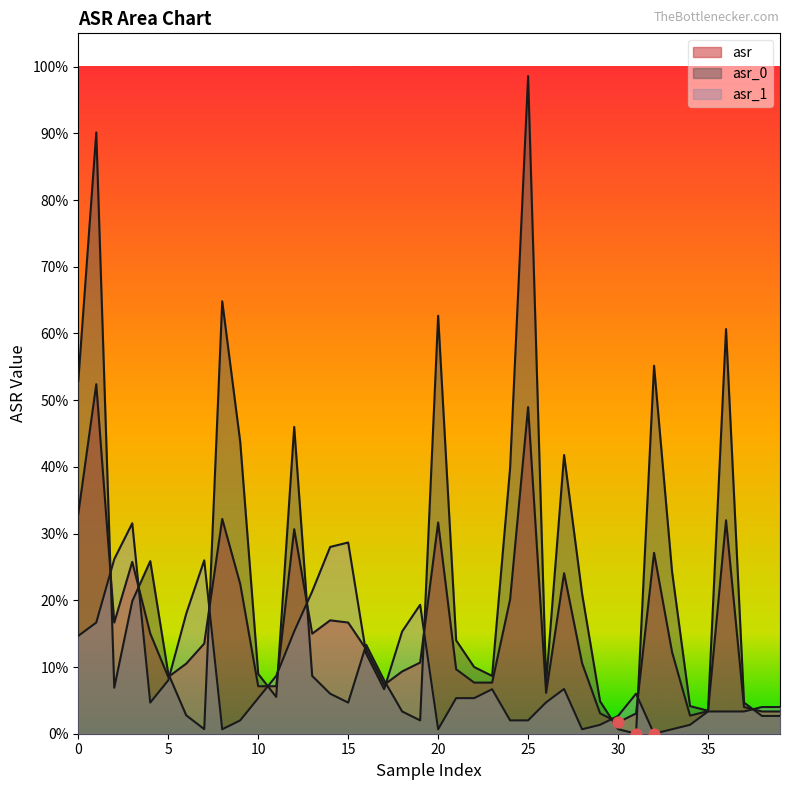

Is the value of asr_0 at 33 greater than the value of asr at 9?

Yes